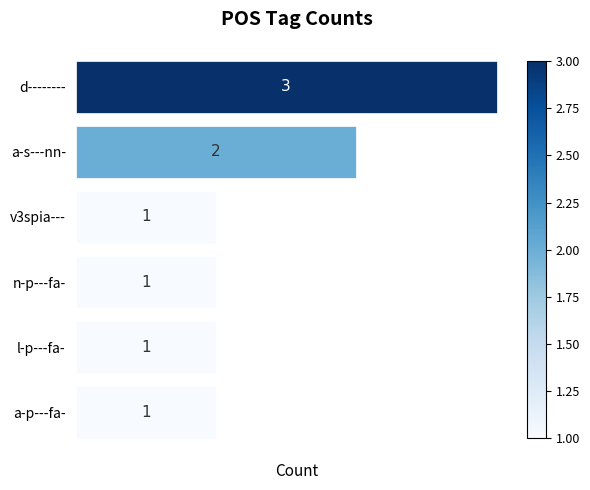

What is the maximum value shown in the chart?

3